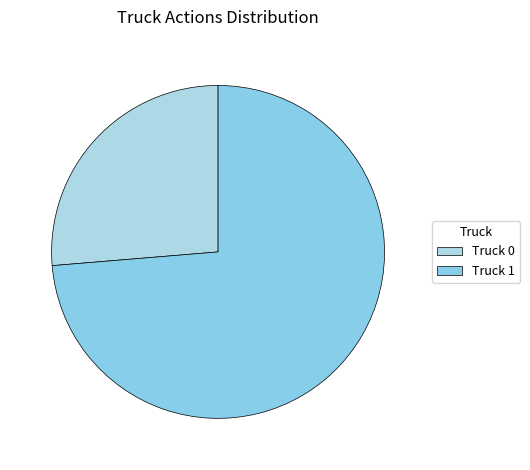

What percentage do Truck 1 and Truck 0 together represent?

100.0%